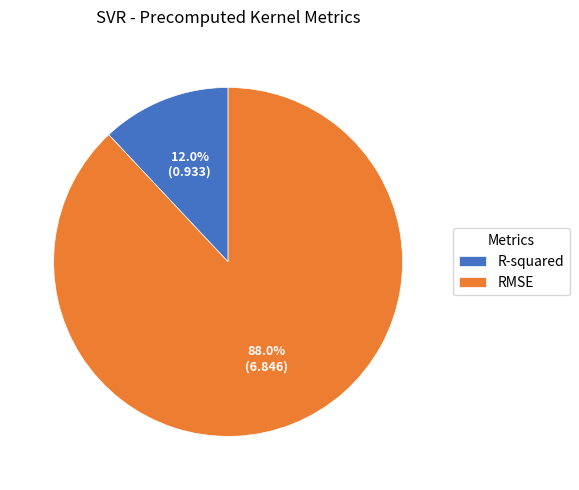

What portion of the pie excludes RMSE?

12.0%